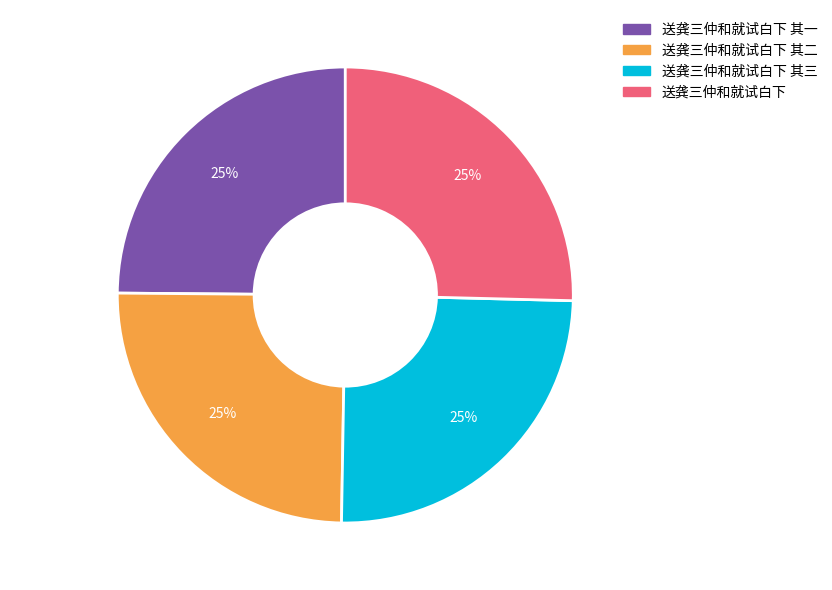

The 送龚三仲和就试白下 其二 slice represents 25% of the pie. True or false?

True